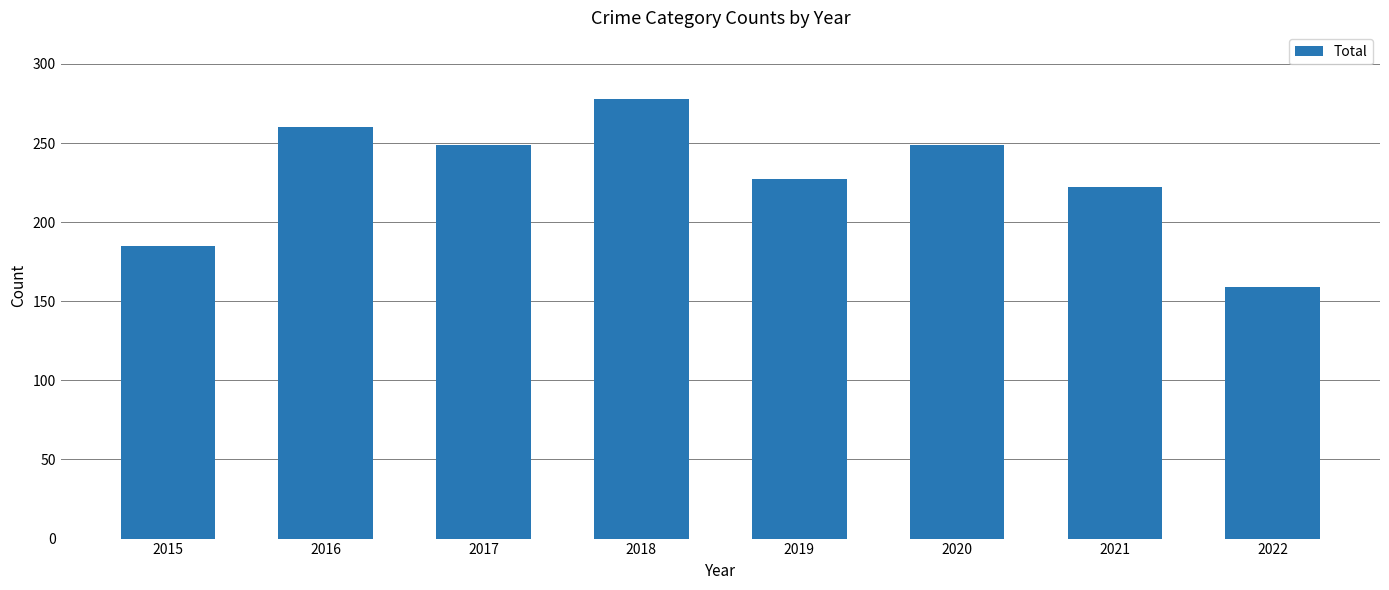

Is it true that the value at 2016 is 260?

True